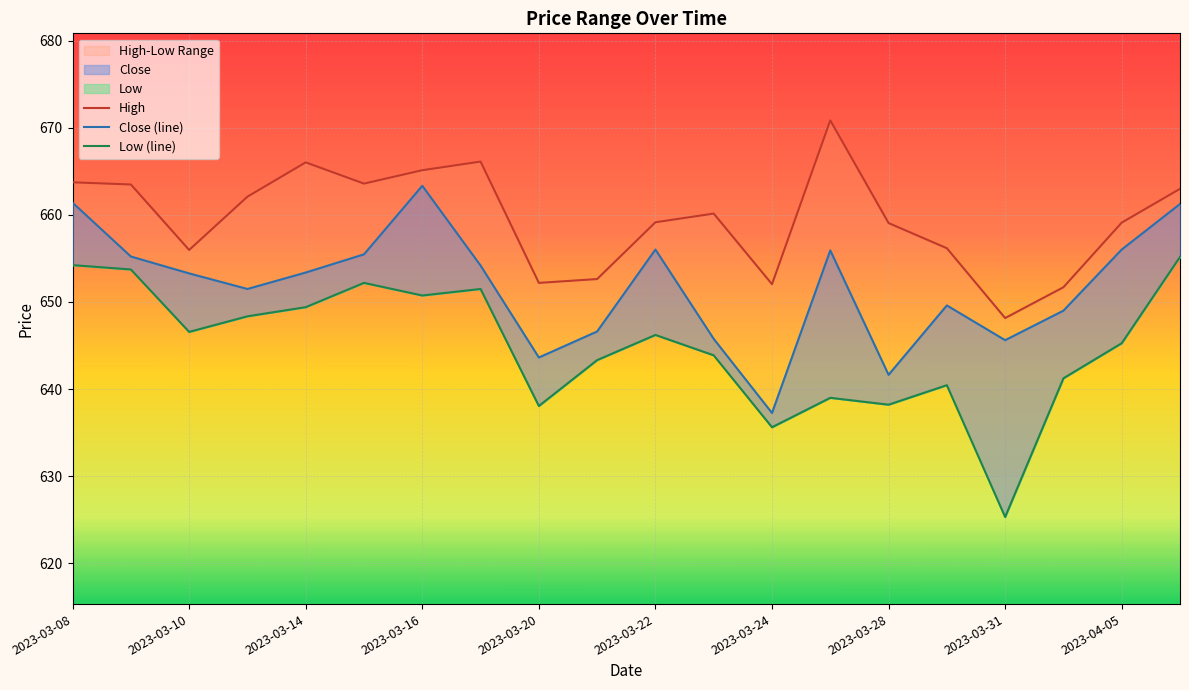

How many values in the Low (line) series are below 646?

10